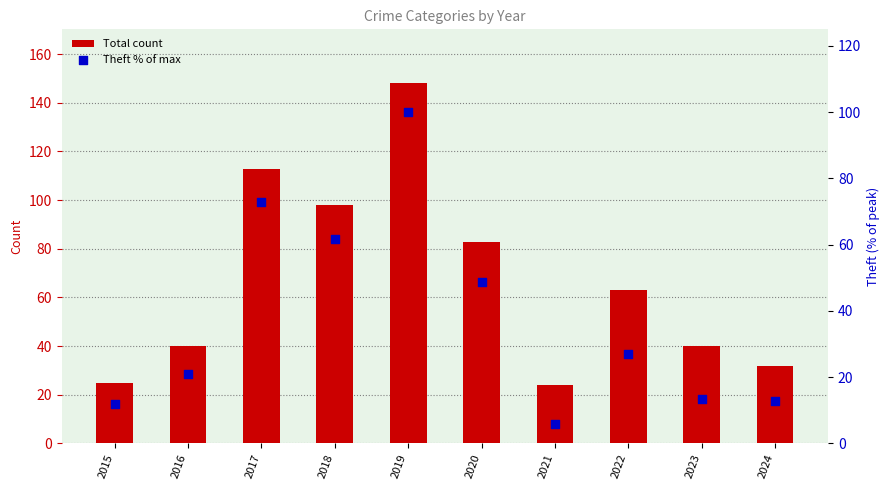

At how many categories does at least one series exceed 26?

8